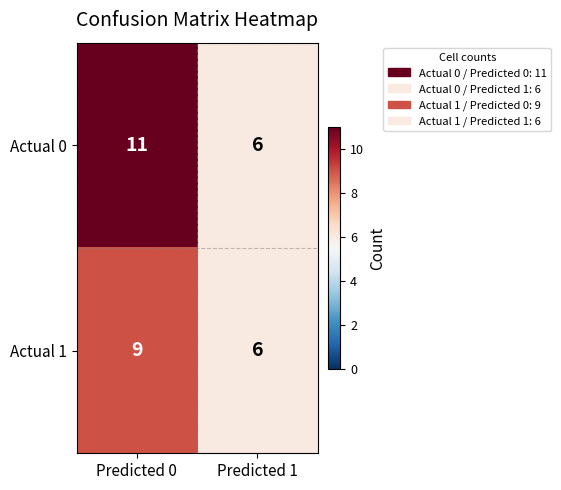

What is the approximate value of Actual 0 at Predicted 1?

6